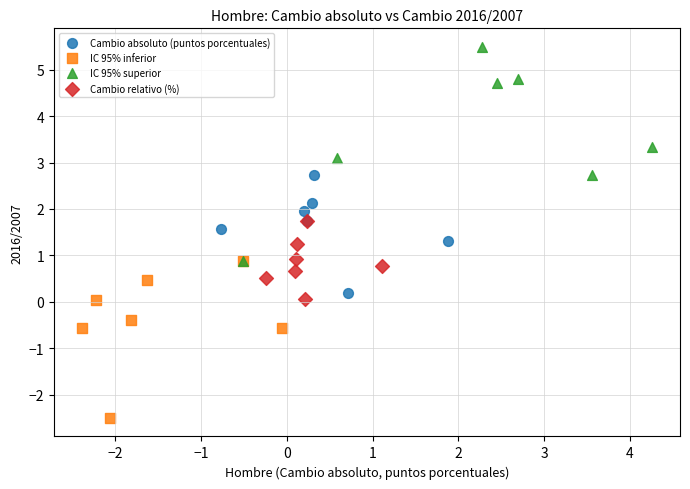

Which series reaches the maximum Y coordinate?

IC 95% superior